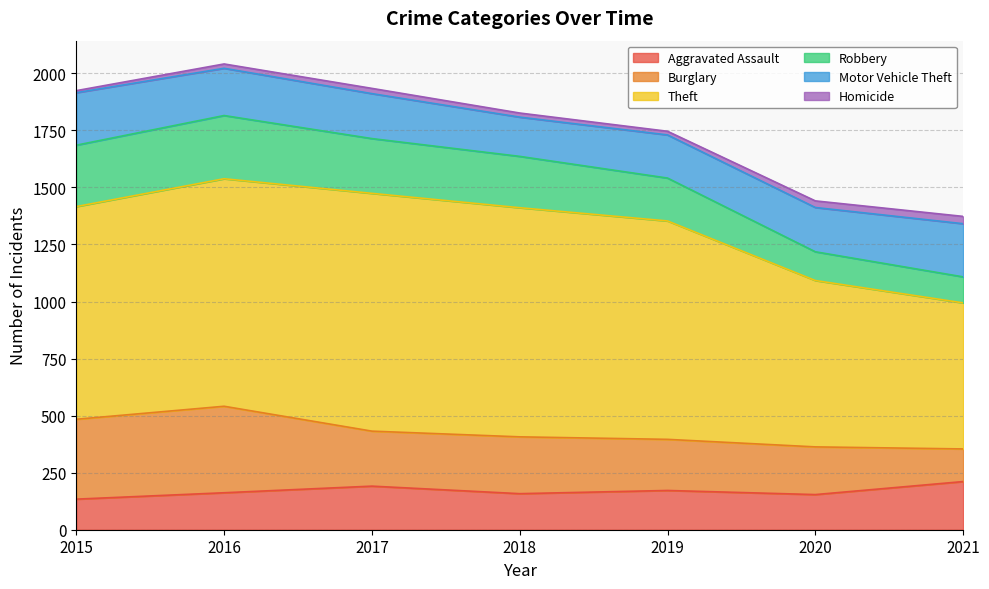

Which series has the widest spread of values?

Theft